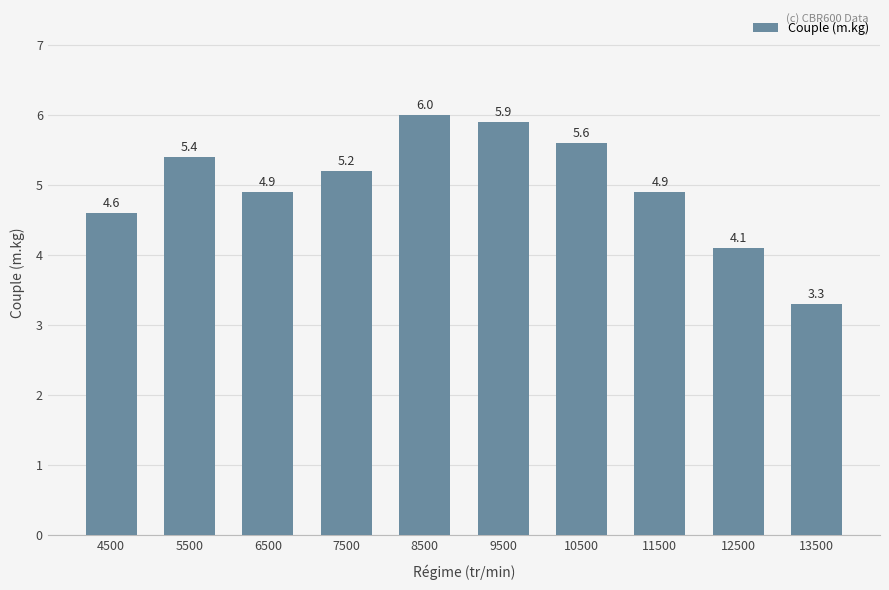

True or false: the data shows 4.6 at 4500.

True